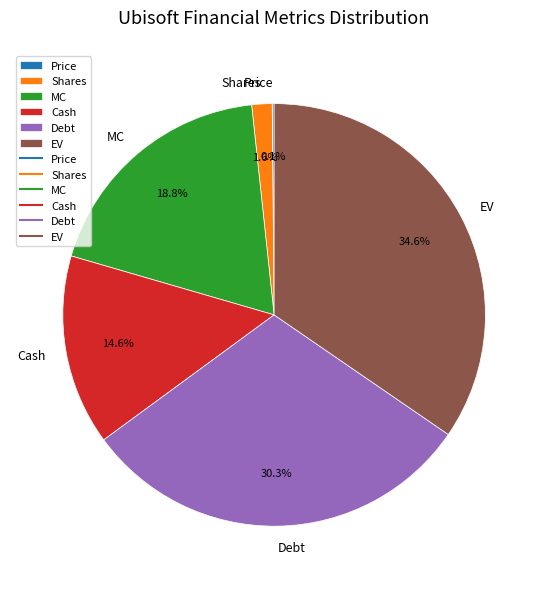

What percentage is the Cash slice, to the nearest percent?

15%